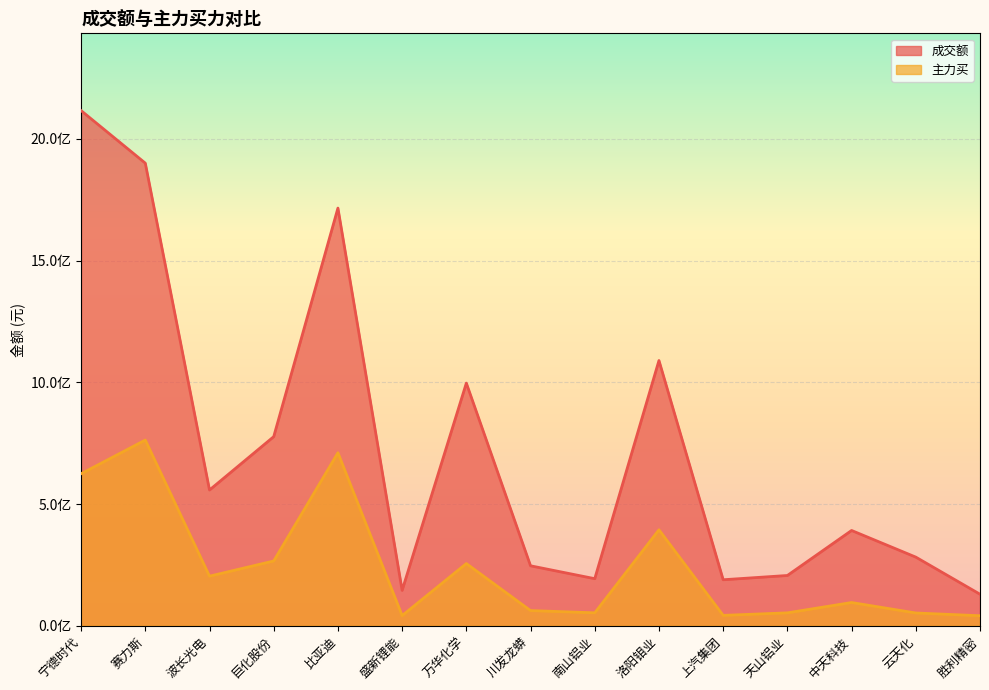

Between 中天科技 and 云天化, which series saw the biggest shift?

成交额